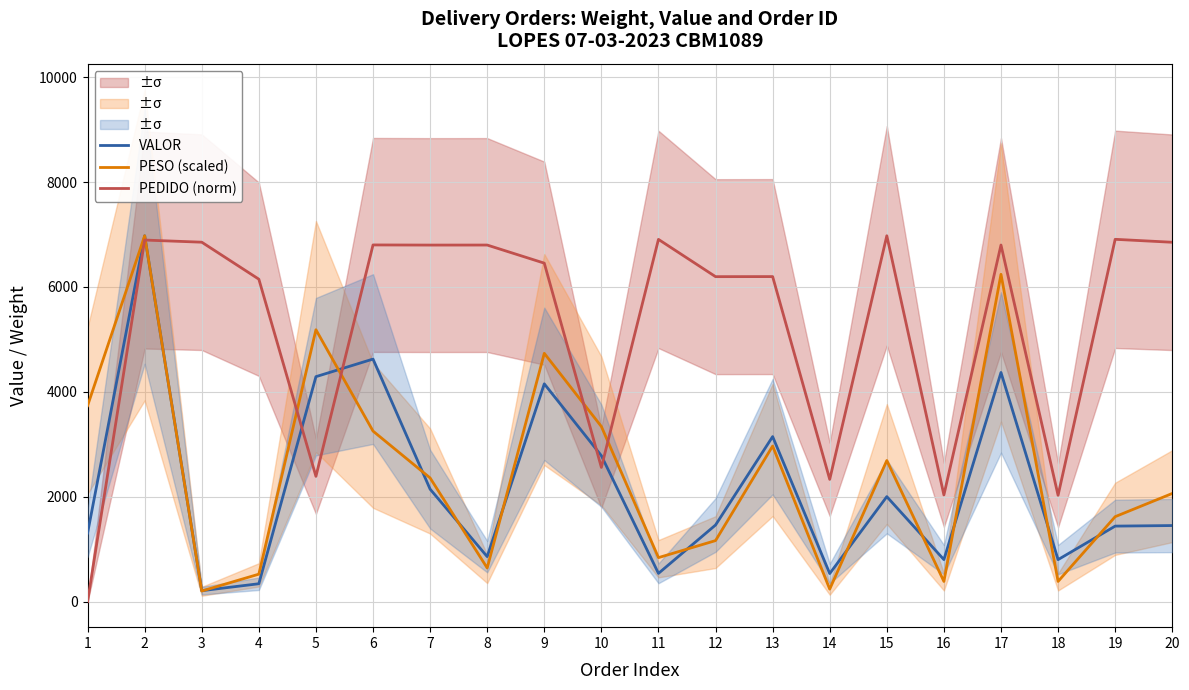

How many values in the PEDIDO (norm) series exceed 6798?

10